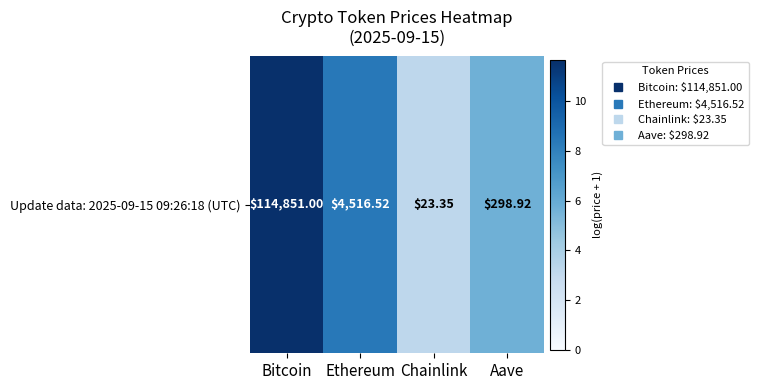

What is the change in value from Chainlink to Aave?

+2.5